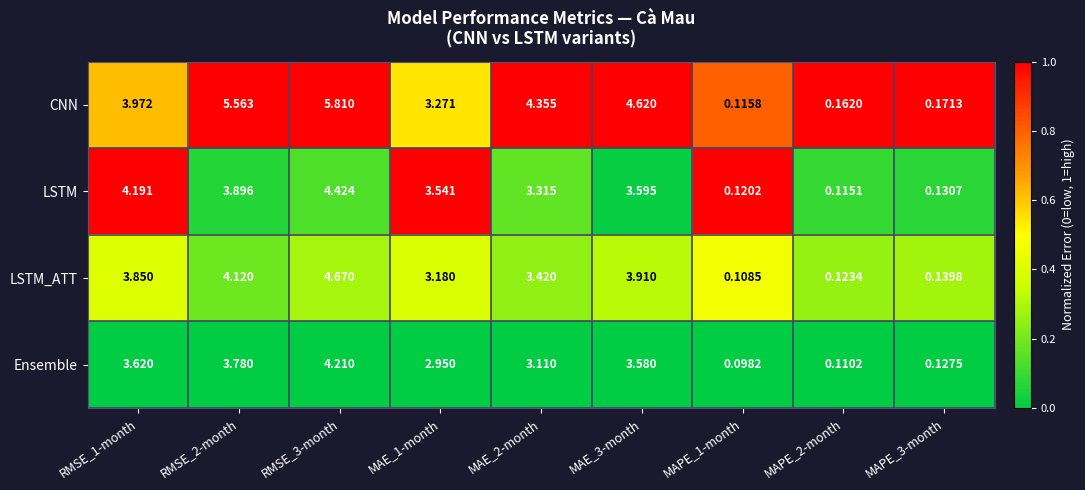

Which series has the widest spread of values?

CNN